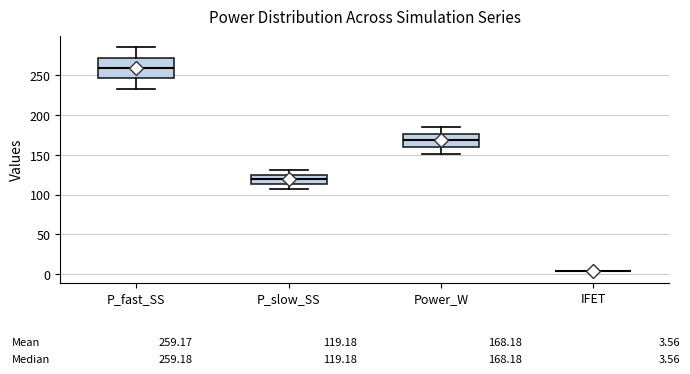

Comparing the boxes themselves (not the whiskers), which one is the tallest?

P_fast_SS